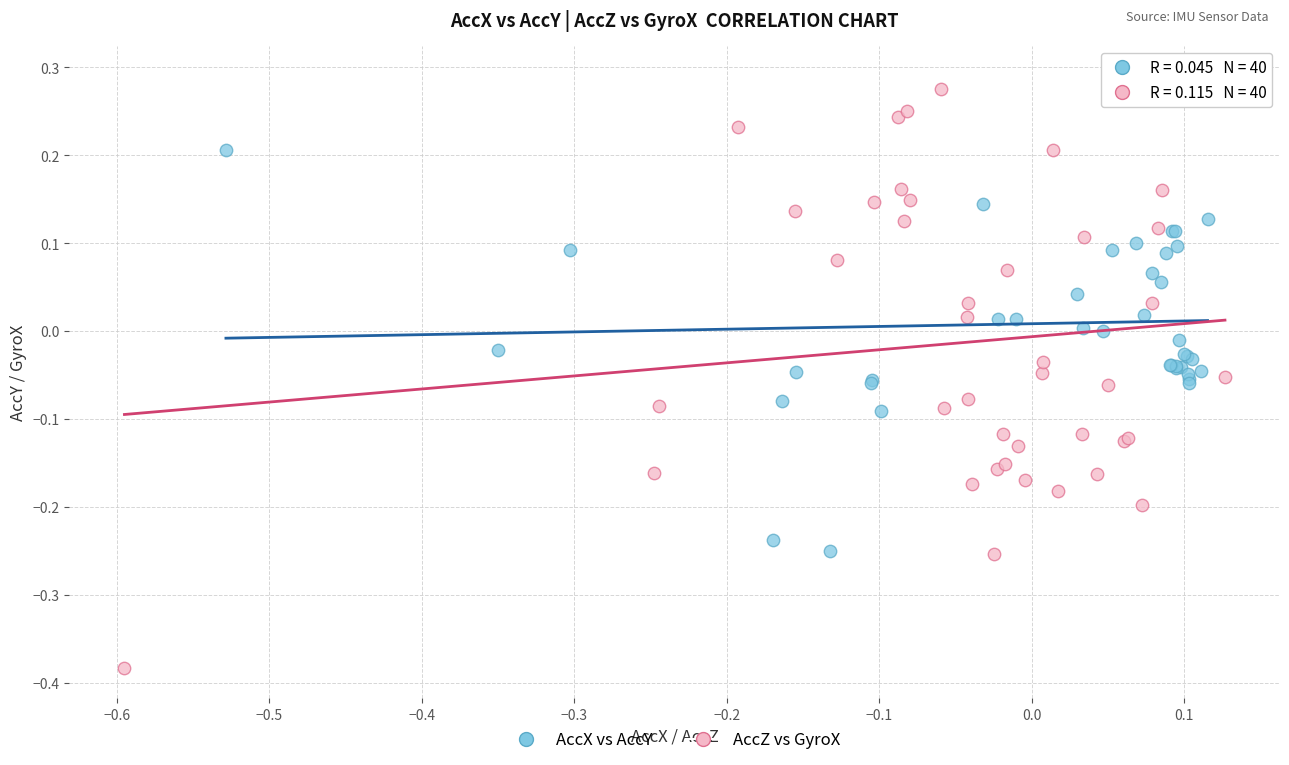

Which series reaches the minimum Y coordinate?

AccZ vs GyroX